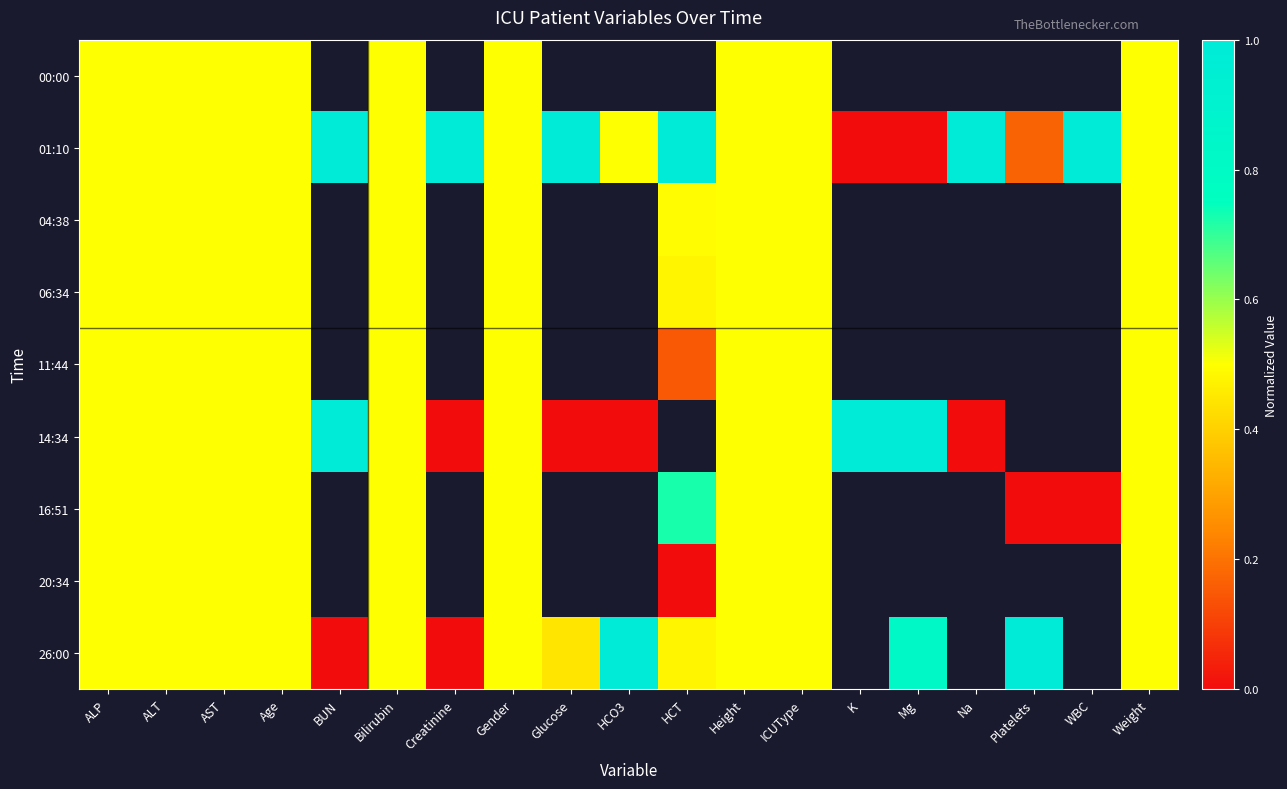

At how many categories does at least one series exceed 0?

19